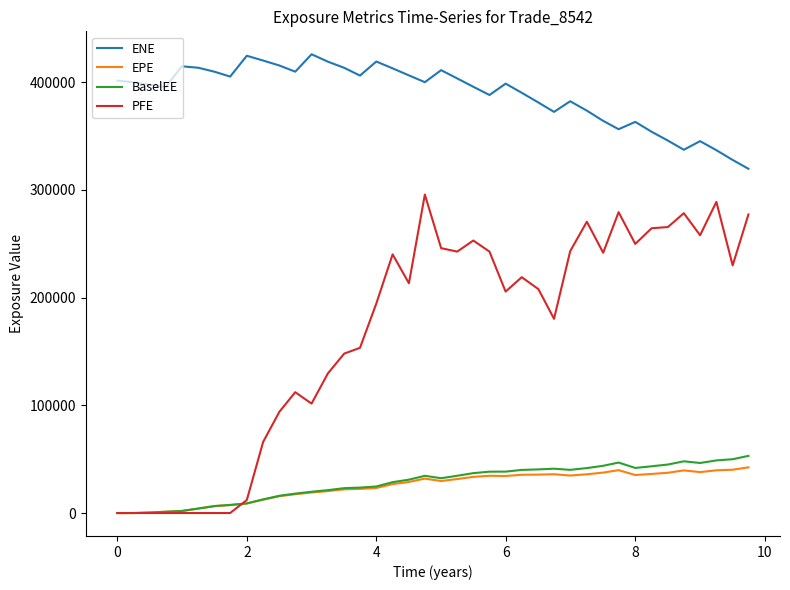

What is the highest value of the EPE series?

42411.8